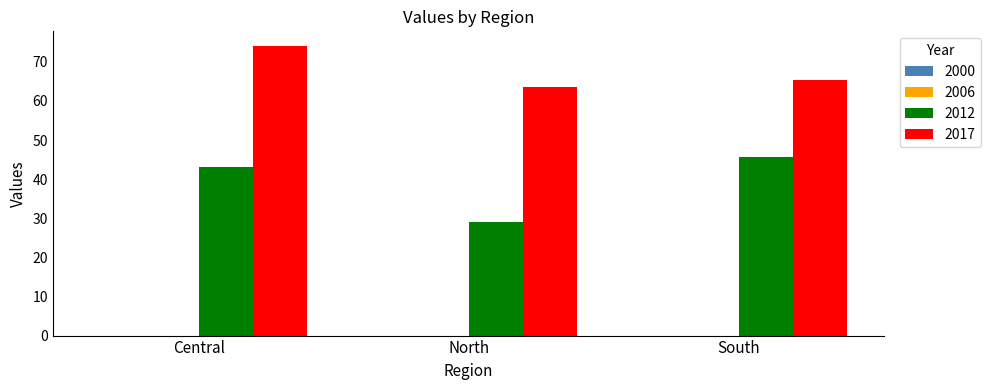

Rank the series at North from lowest to highest value.

2012, 2017